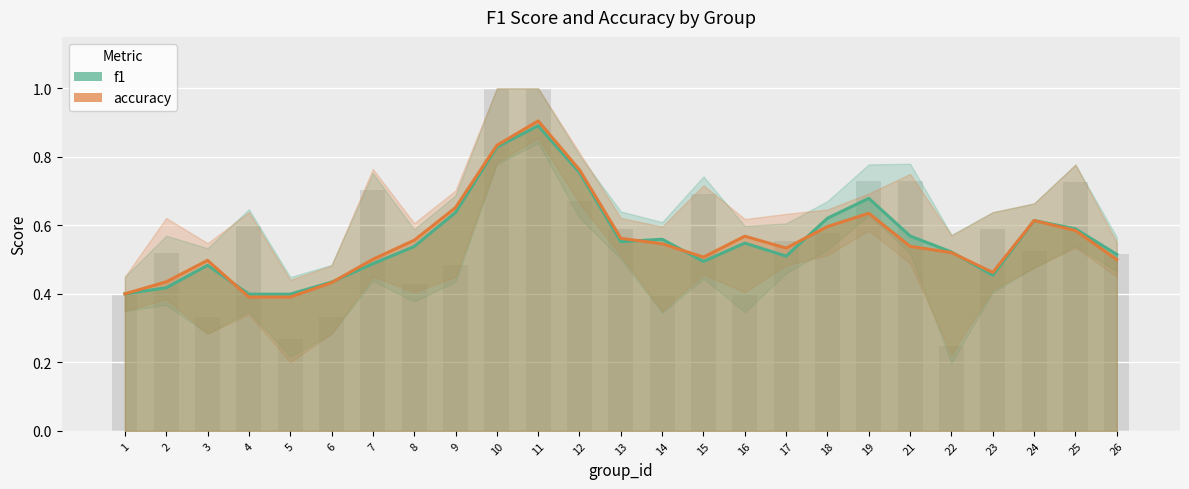

What is the change in value from 7 to 10?

+0.3